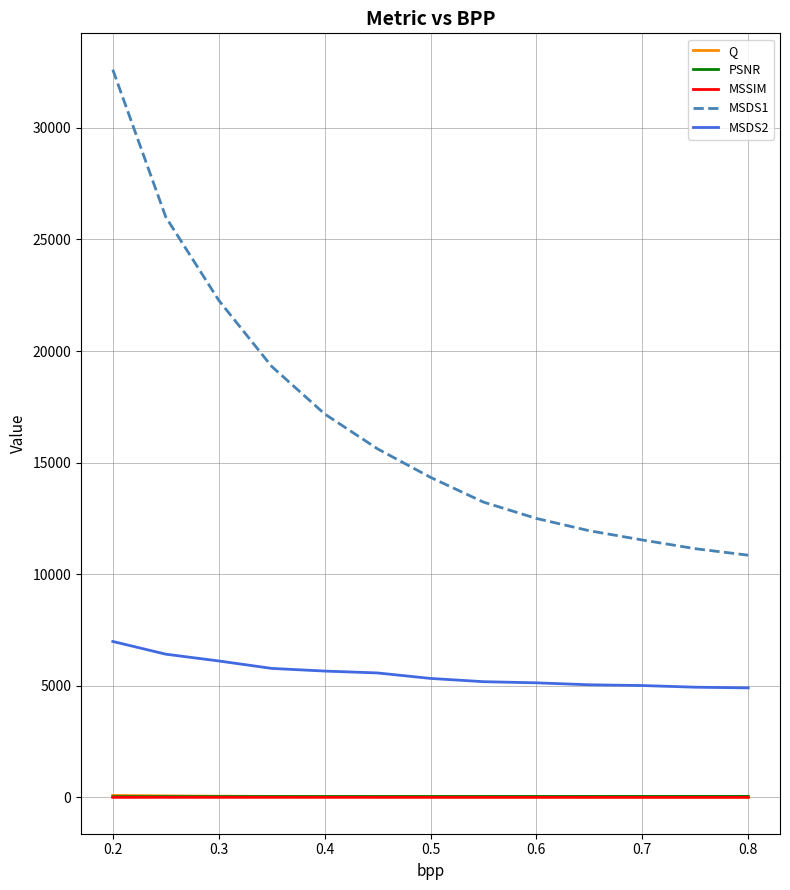

True or false: MSDS1 and Q cross at least once.

False